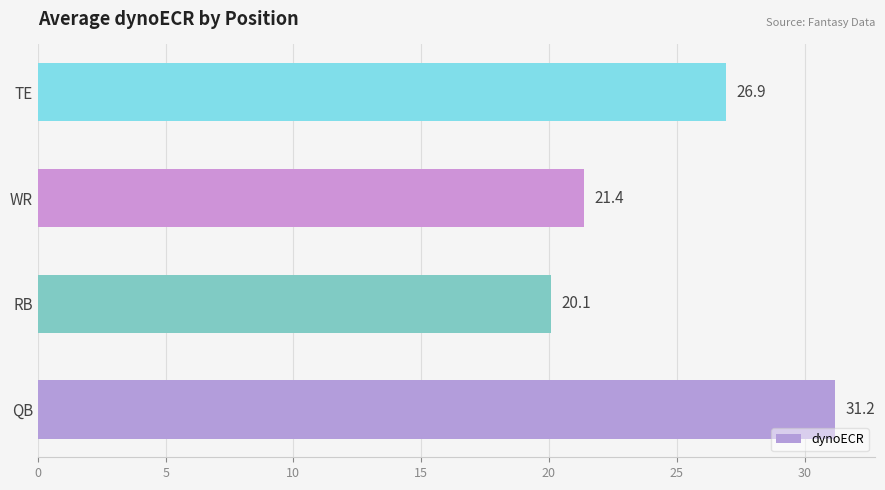

The value at QB is 55.8. True or false?

False